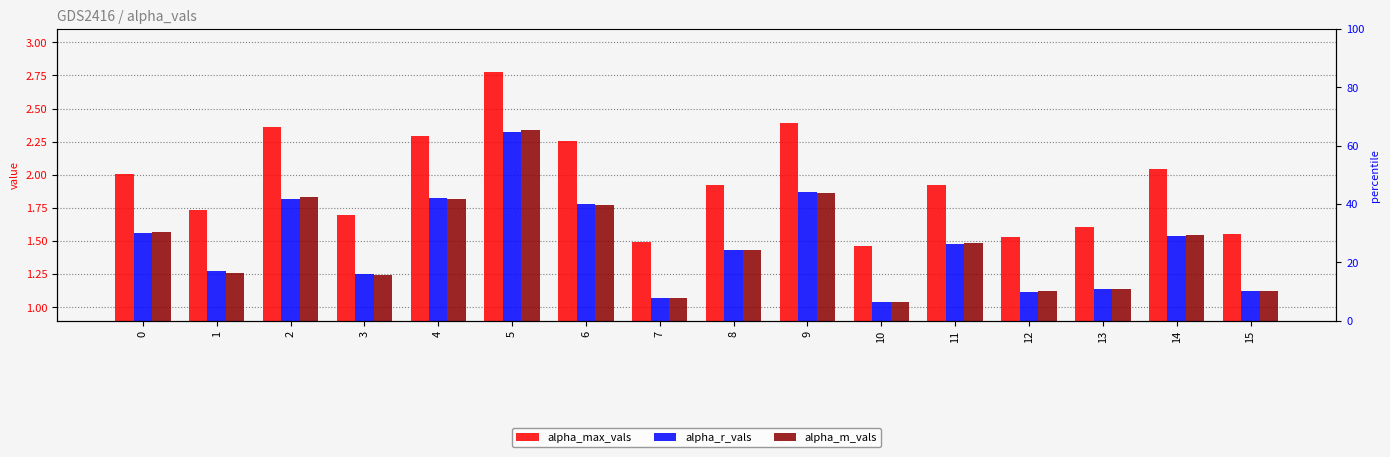

What are all the series names shown in the legend?

alpha_max_vals, alpha_r_vals, alpha_m_vals